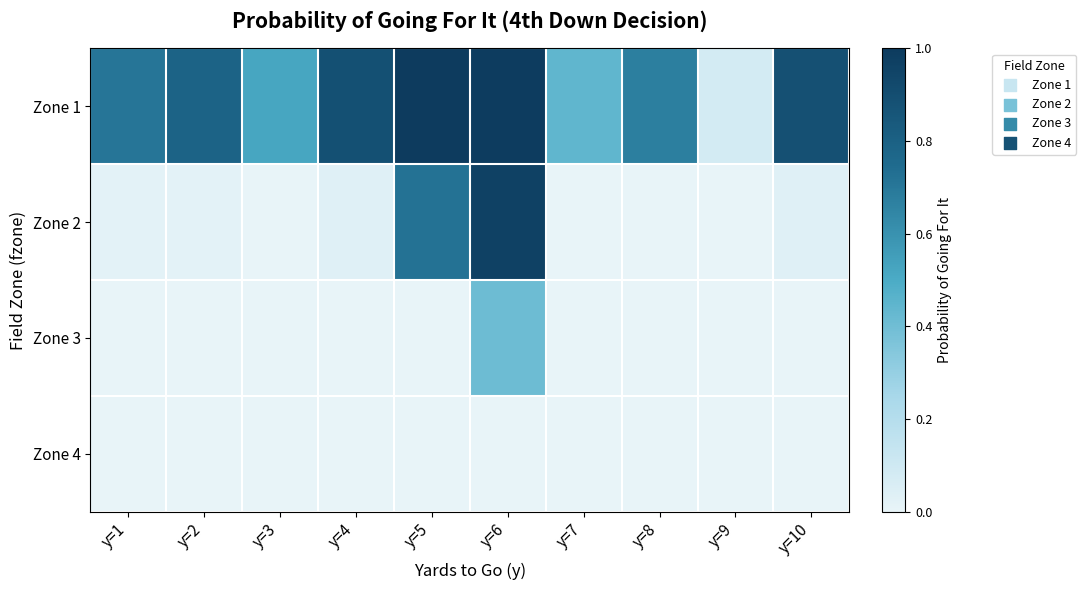

Between y=9 and y=10, which series saw the biggest shift?

Zone 1